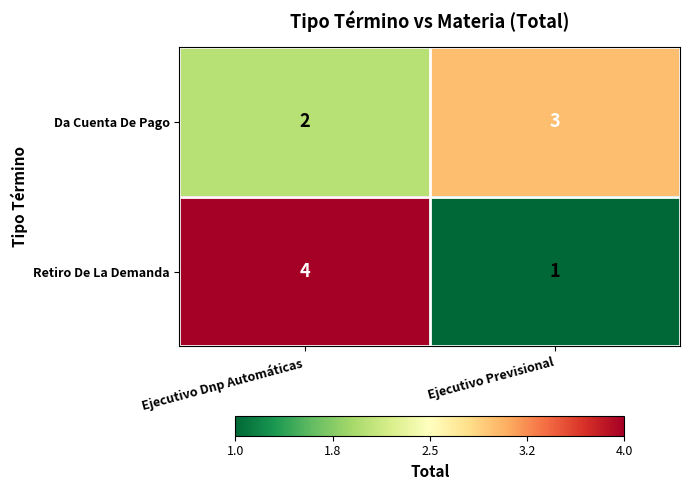

At how many categories does at least one series exceed 2?

2